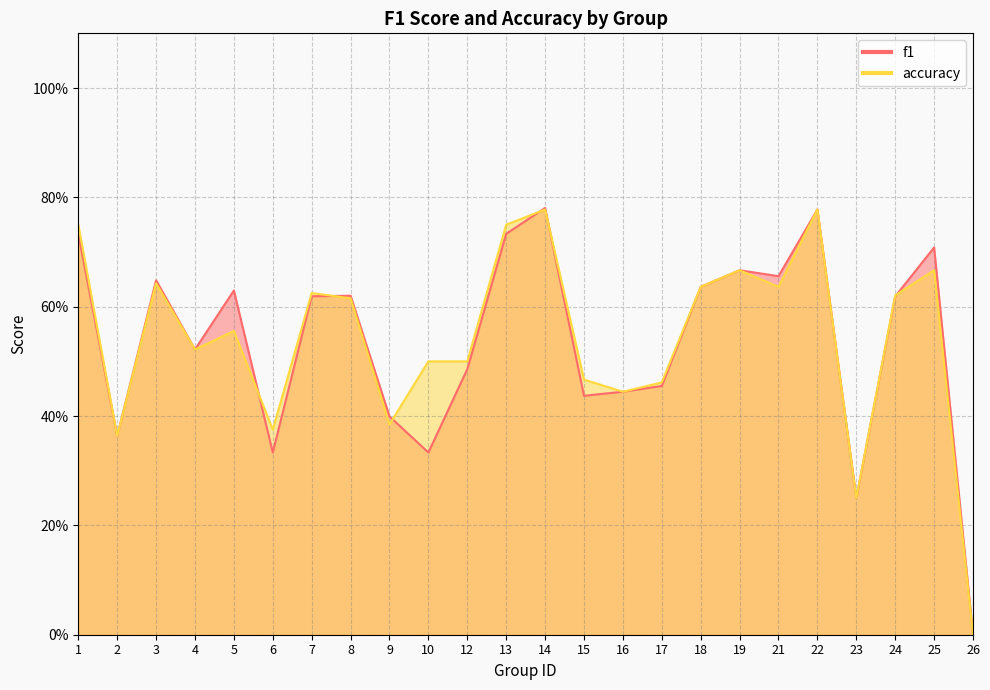

Is the value of accuracy at 26 greater than the value of f1 at 17?

No